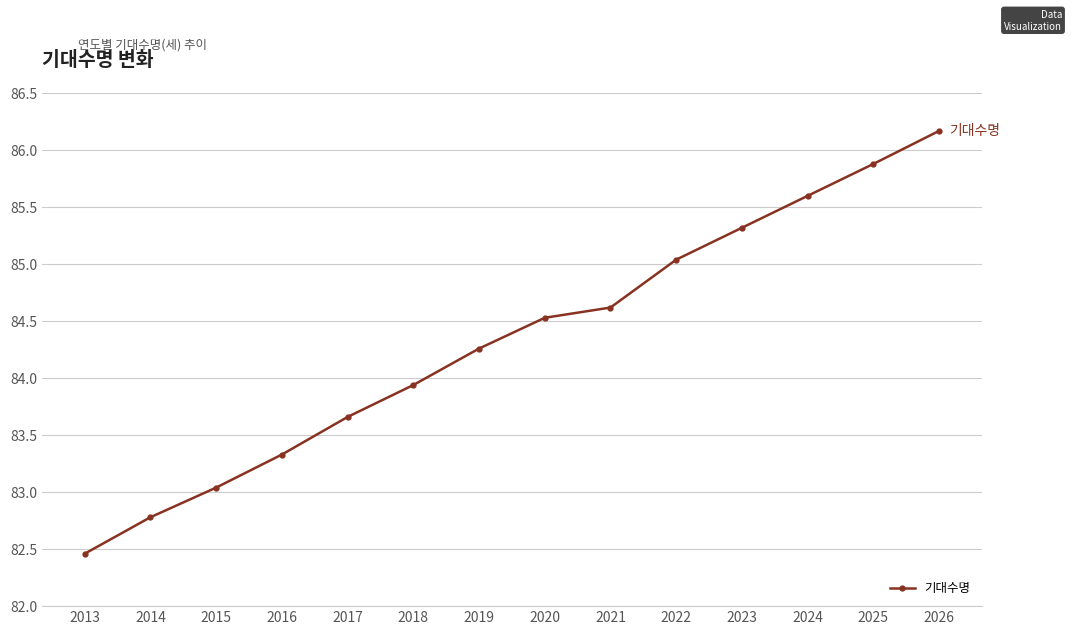

What is the value of the 9th point from the left?

84.6